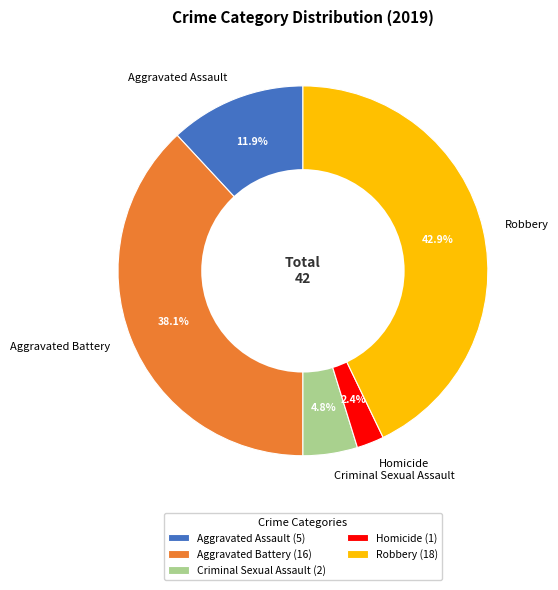

To the nearest percent, what percentage of the pie is Criminal Sexual Assault?

5%